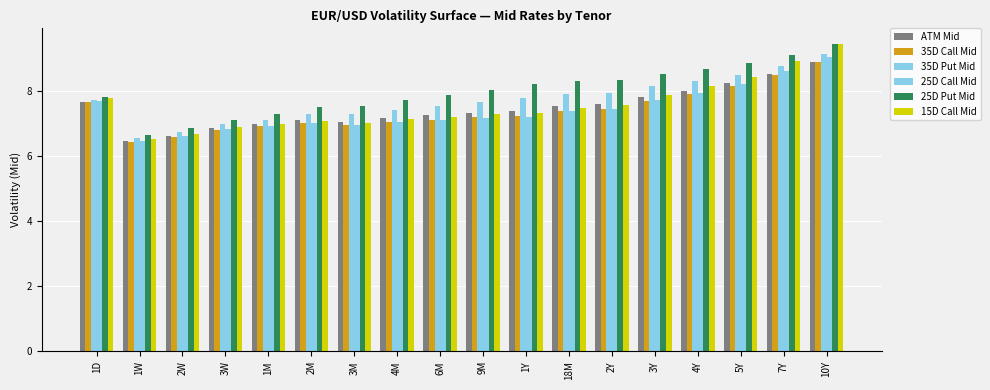

How many bars are there in total?

108